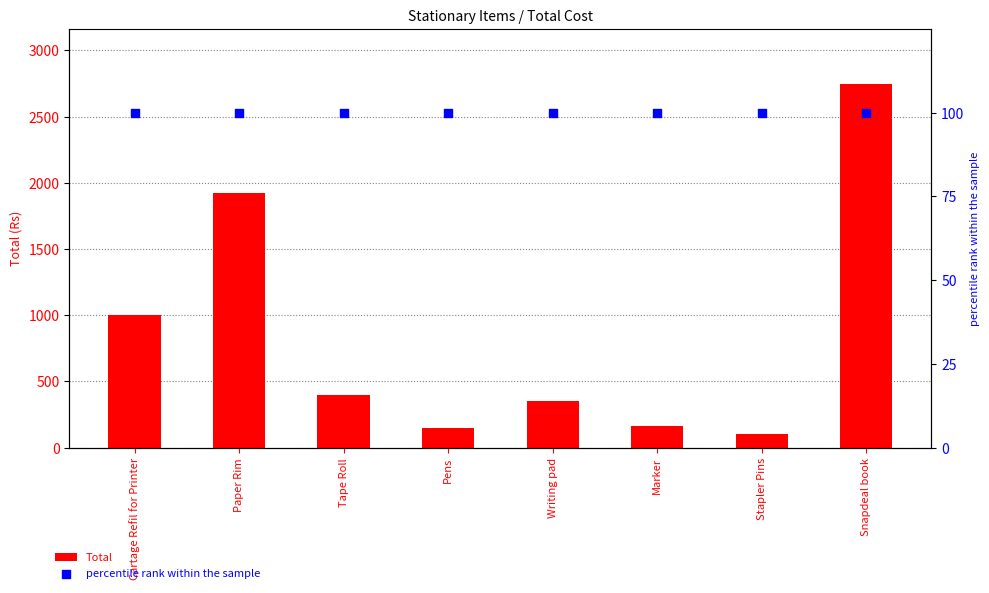

What is the total value across all series at Pens?

250